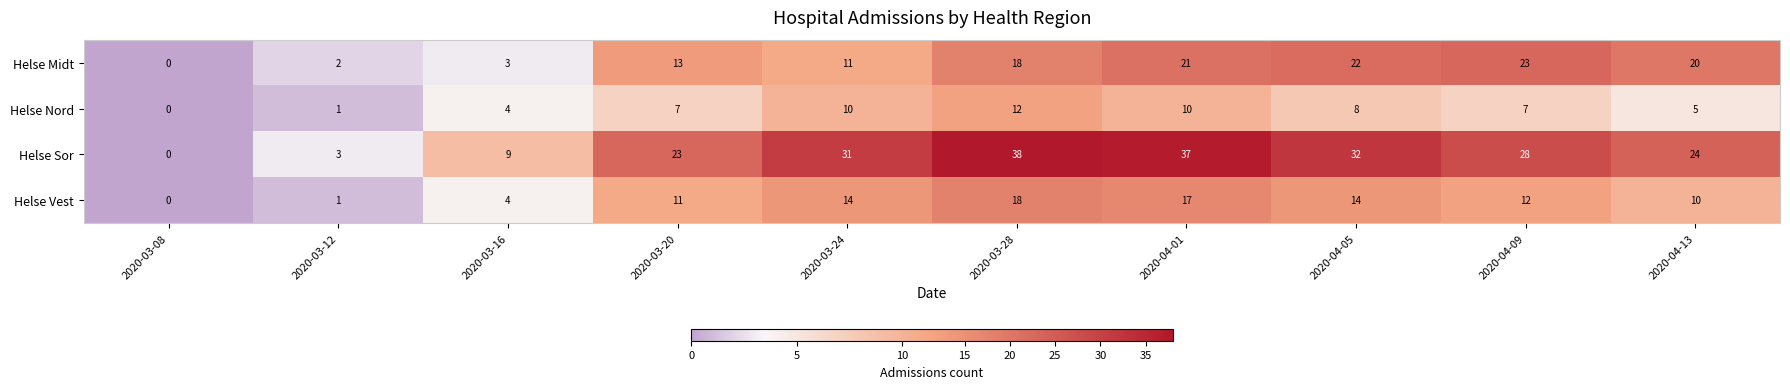

Read the Helse Nord value at 2020-04-05, to the nearest 5.

10